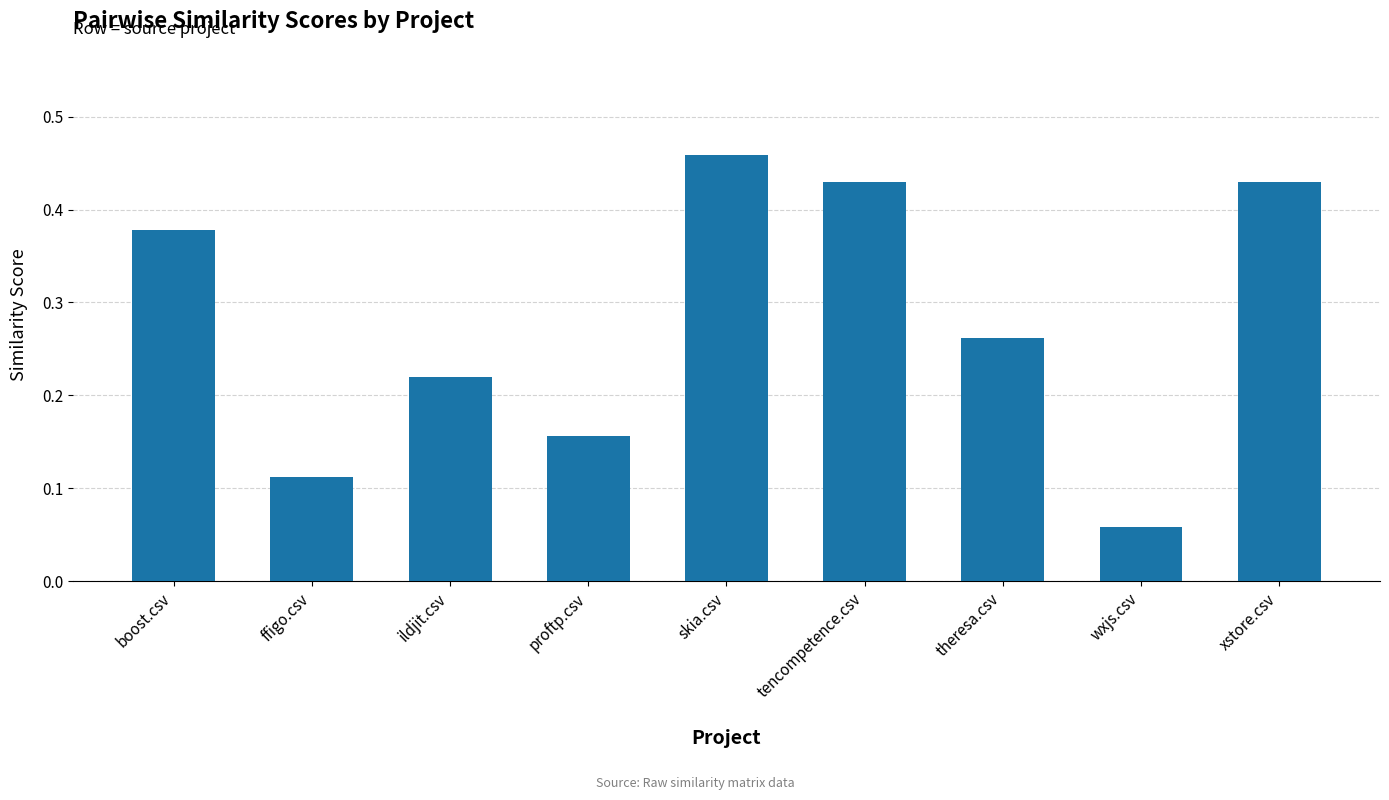

What is the change in value from wxjs.csv to xstore.csv?

+0.4